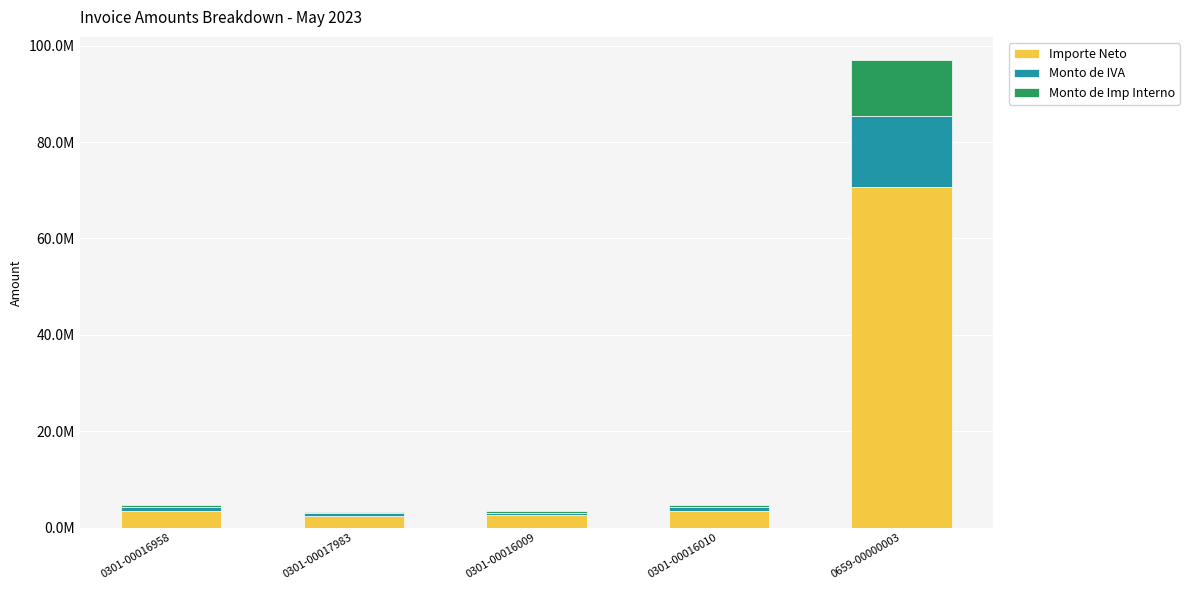

At which category is the sum across all series the highest?

0659-00000003